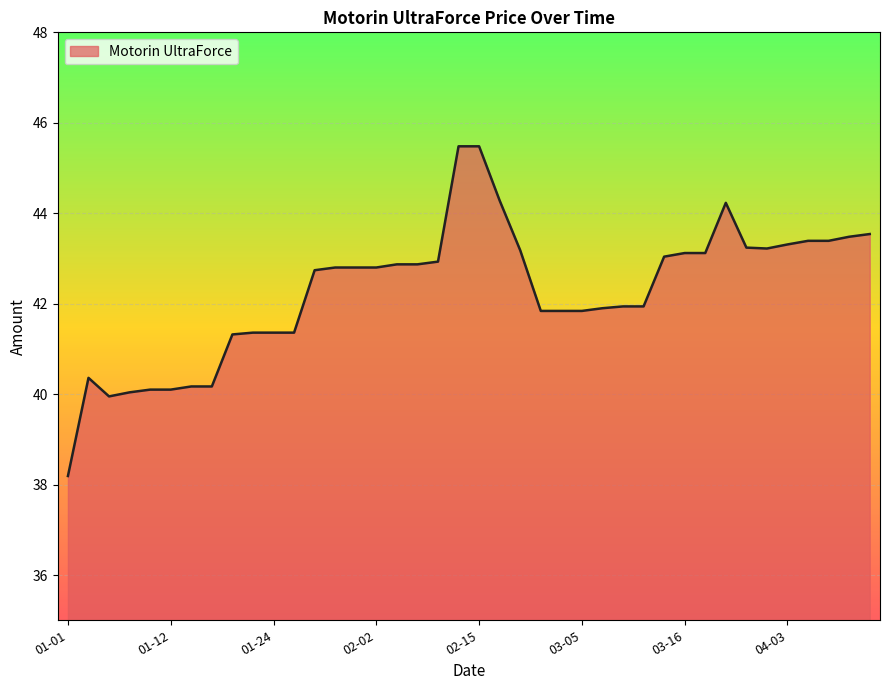

Does the chart display data point markers on the line(s)?

No